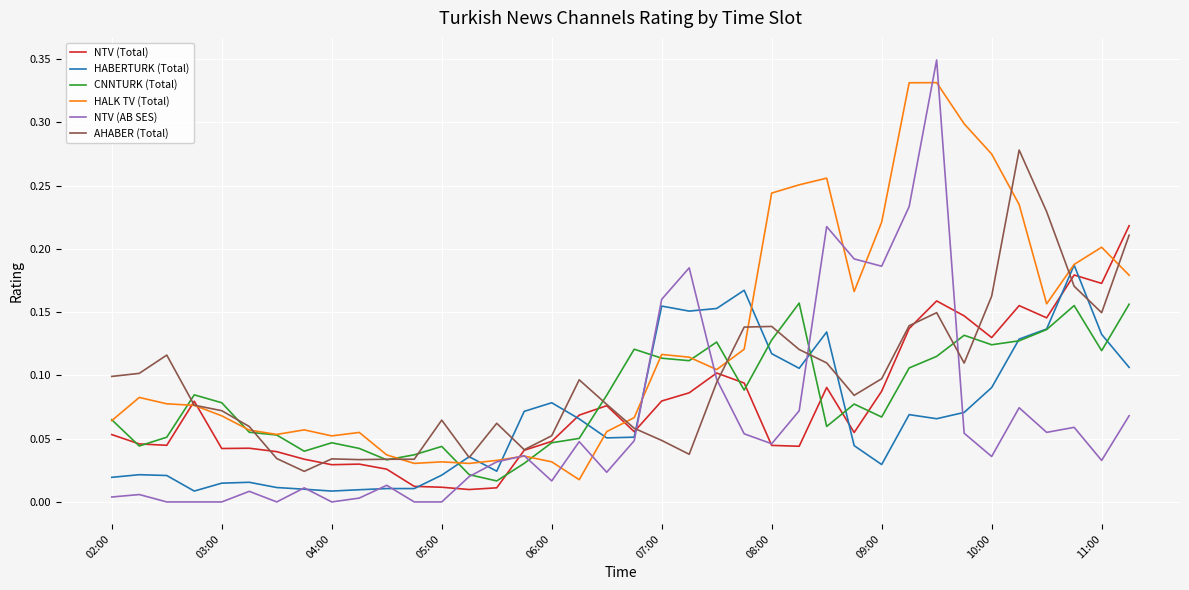

List the series in order of their peak value, highest first.

NTV (AB SES), HALK TV (Total), AHABER (Total), NTV (Total), HABERTURK (Total), CNNTURK (Total)